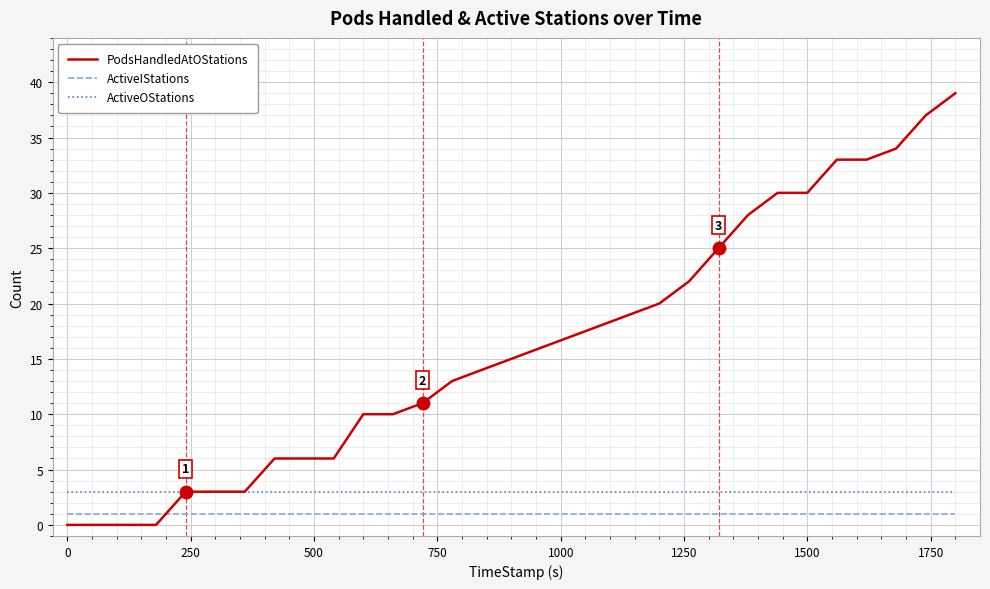

Which series has the largest total across all categories?

PodsHandledAtOStations